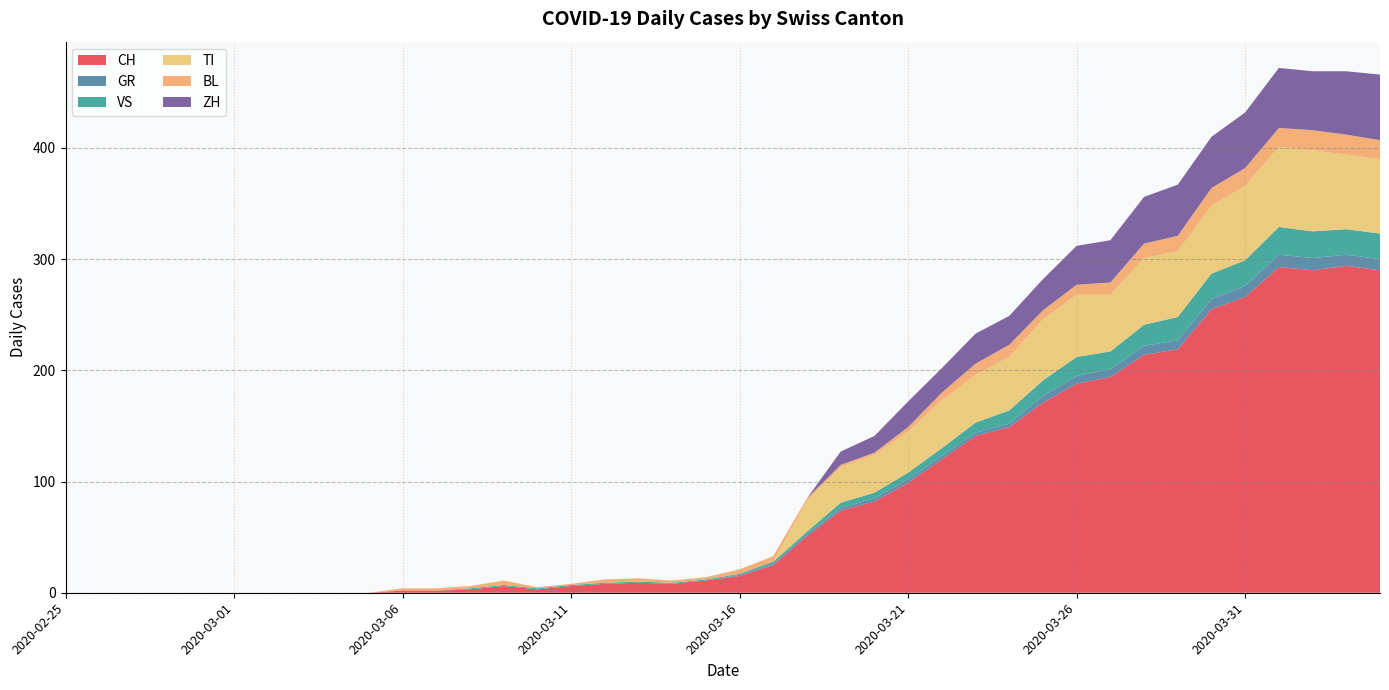

Reading right to left, extract all data points from this chart.

CH: 290	294	290	293	266	255	219	214	194	188	171	149	141	120	99	82	74	51	25	15	11	8	9	8	6	3	6	3	2	2	0	0	0	0	0	0	0	0	0	0
GR: 10	10	11	11	10	9	8	8	7	7	6	3	3	3	3	3	2	2	1	1	0	0	0	0	0	0	0	0	0	0	0	0	0	0	0	0	0	0	0	0
VS: 23	23	24	25	23	23	21	19	16	17	14	12	9	7	6	5	5	2	2	1	1	1	1	1	1	1	1	1	0	0	0	0	0	0	0	0	0	0	0	0
TI: 67	67	73	72	67	61	59	60	51	56	55	48	43	43	37	34	32	28	0	0	0	0	0	0	0	0	0	0	0	0	0	0	0	0	0	0	0	0	0	0
BL: 17	18	18	17	16	16	14	13	11	9	8	11	10	7	4	2	2	2	5	4	2	2	3	3	1	1	4	2	2	2	0	0	0	0	0	0	0	0	0	0
ZH: 59	57	53	54	50	46	46	42	38	35	28	26	27	22	23	15	12	0	0	0	0	0	0	0	0	0	0	0	0	0	0	0	0	0	0	0	0	0	0	0